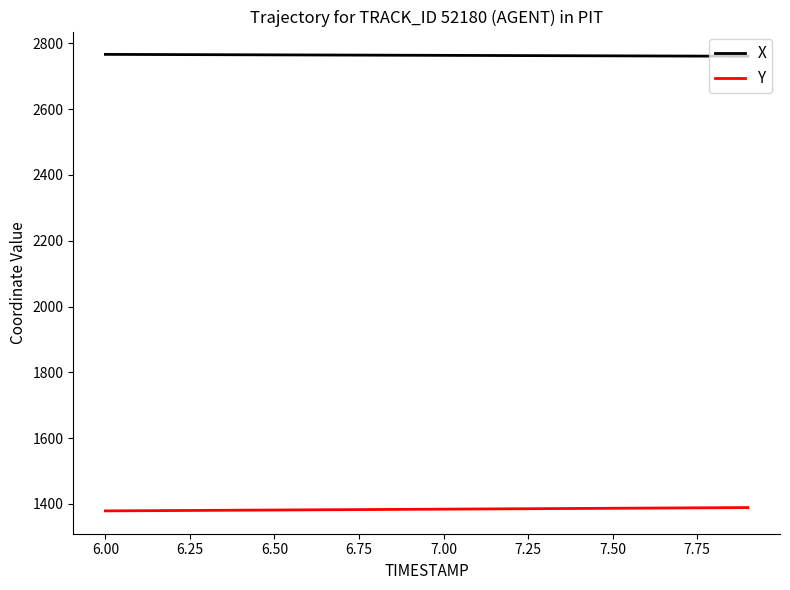

List the series in order of their peak value, highest first.

X, Y